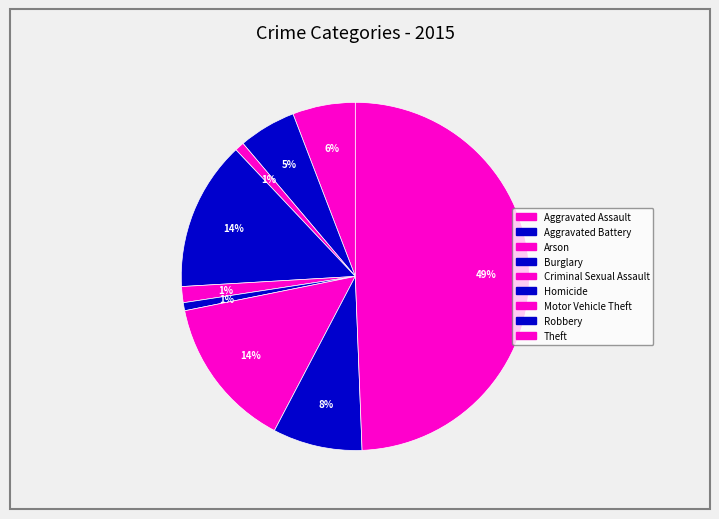

To the nearest percent, what portion does Homicide represent?

1%